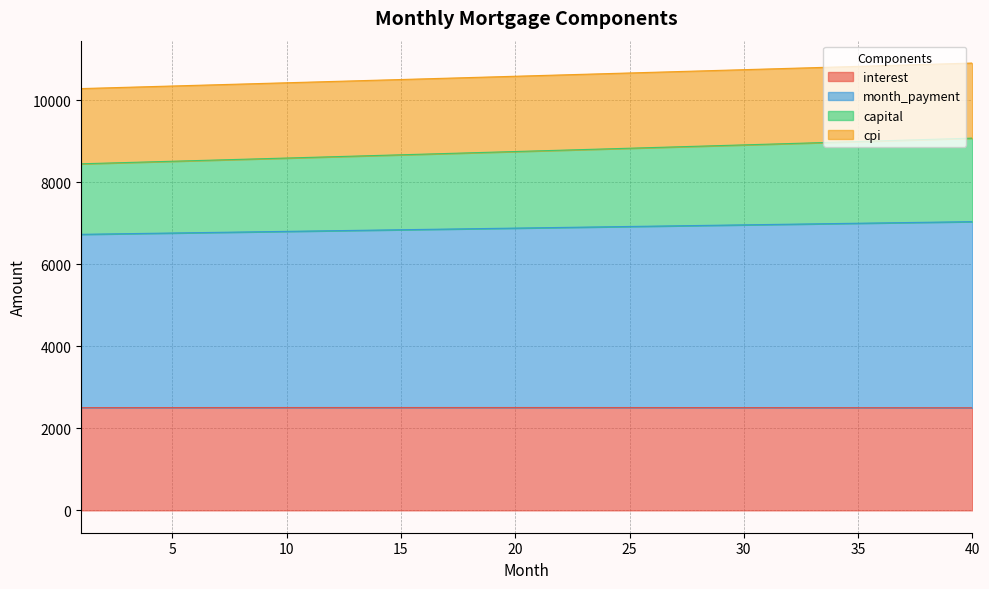

How many lines are shown in the chart?

4